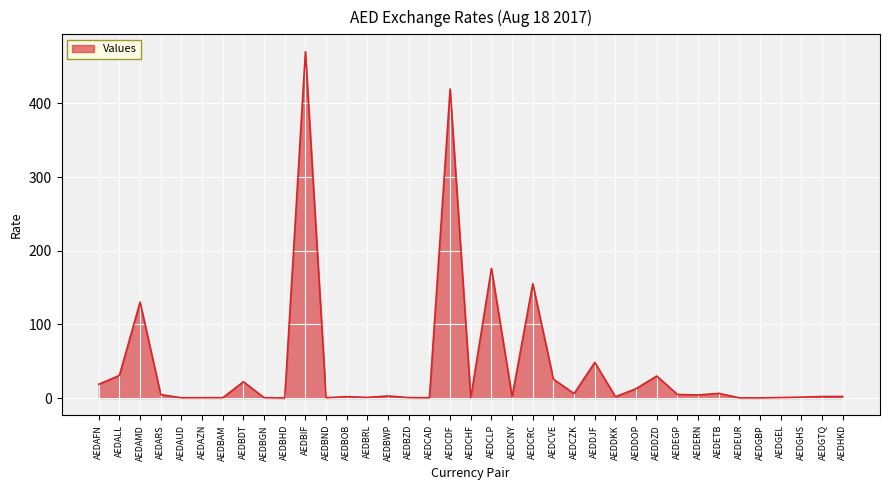

What is the difference between the maximum and minimum values?

470.1